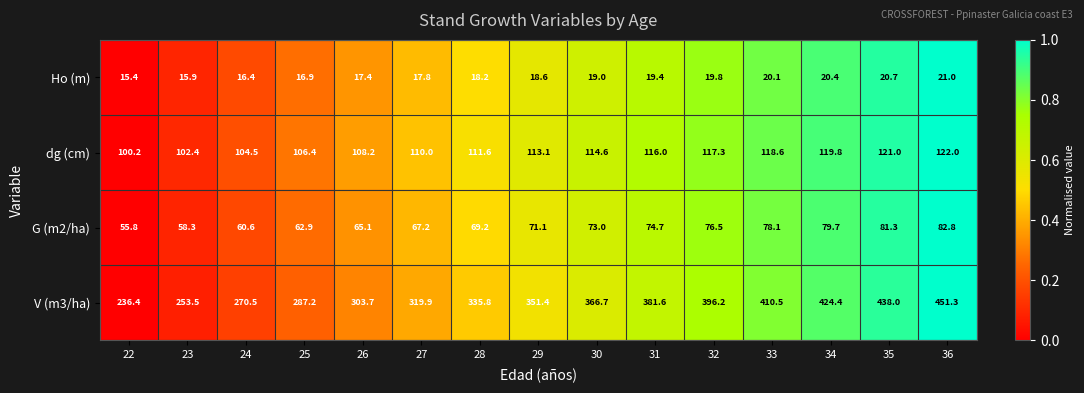

Where is Ho (m) nearest to the value 18?

27